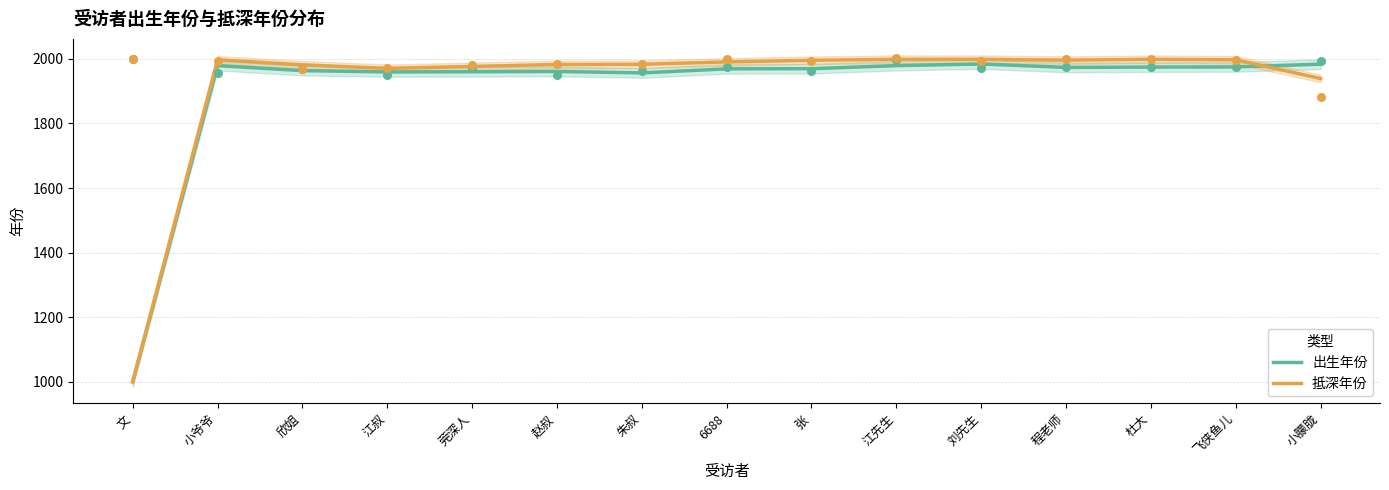

Is the value of 出生年份 at 张 greater than the value of 抵深年份 at 小朦胧?

Yes